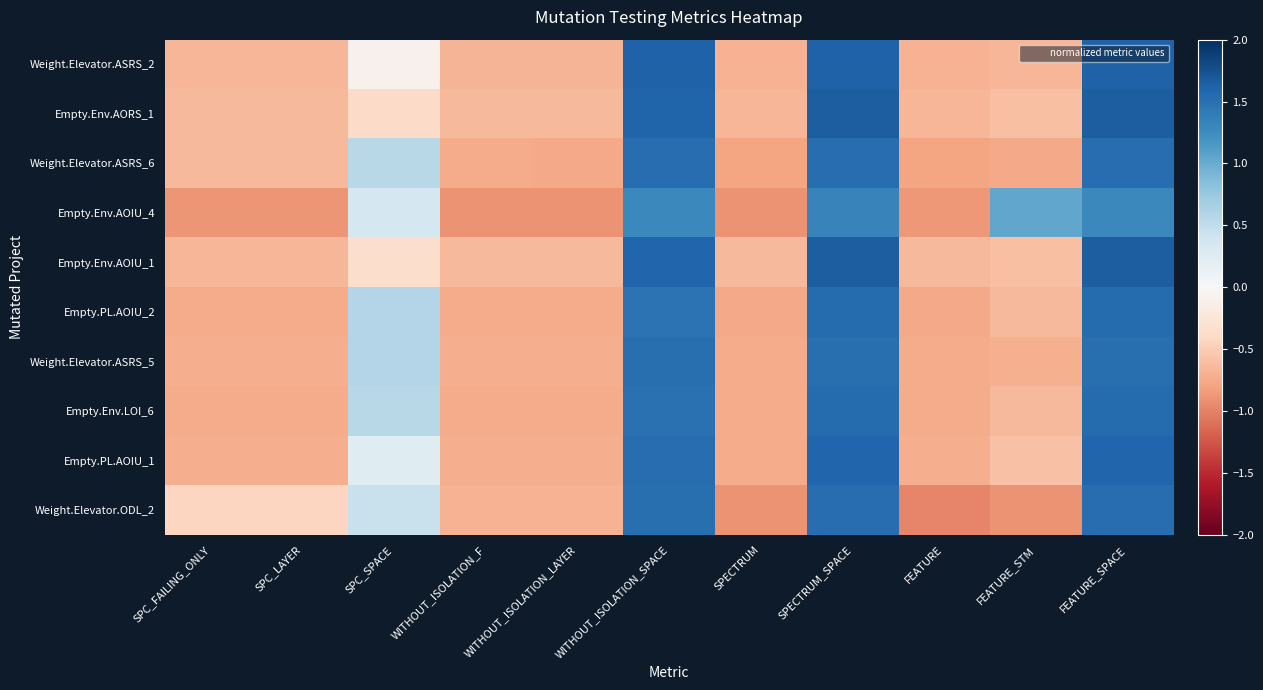

Which series changed the most between SPECTRUM and FEATURE_STM?

Empty.Env.AOIU_4